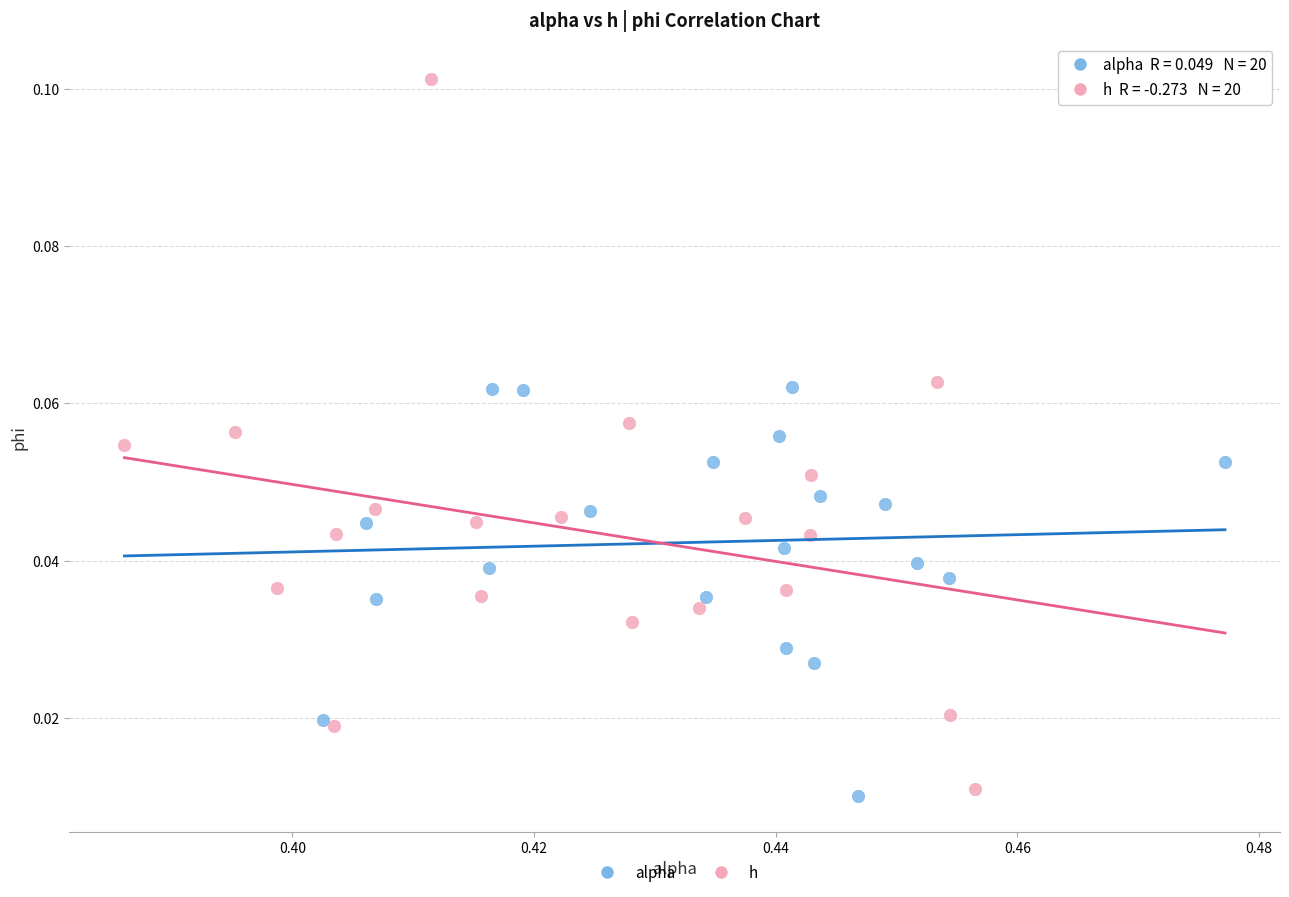

Which series has the widest spread of Y values?

h